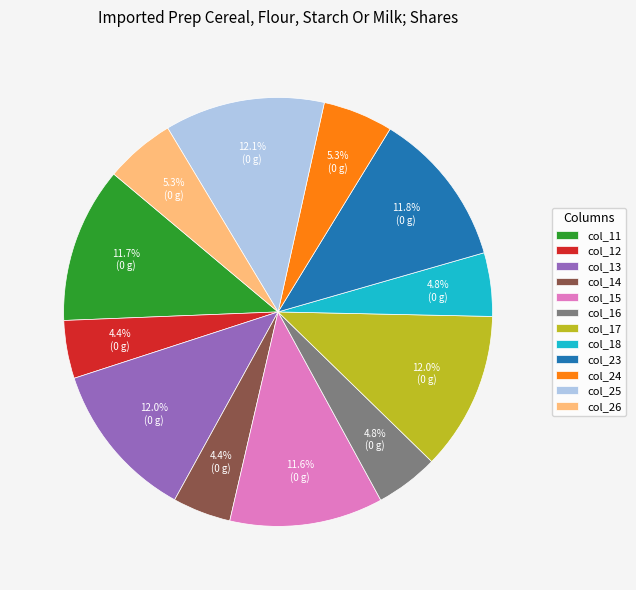

Approximately how many times larger is the value at col_25 compared to col_12?

2.8